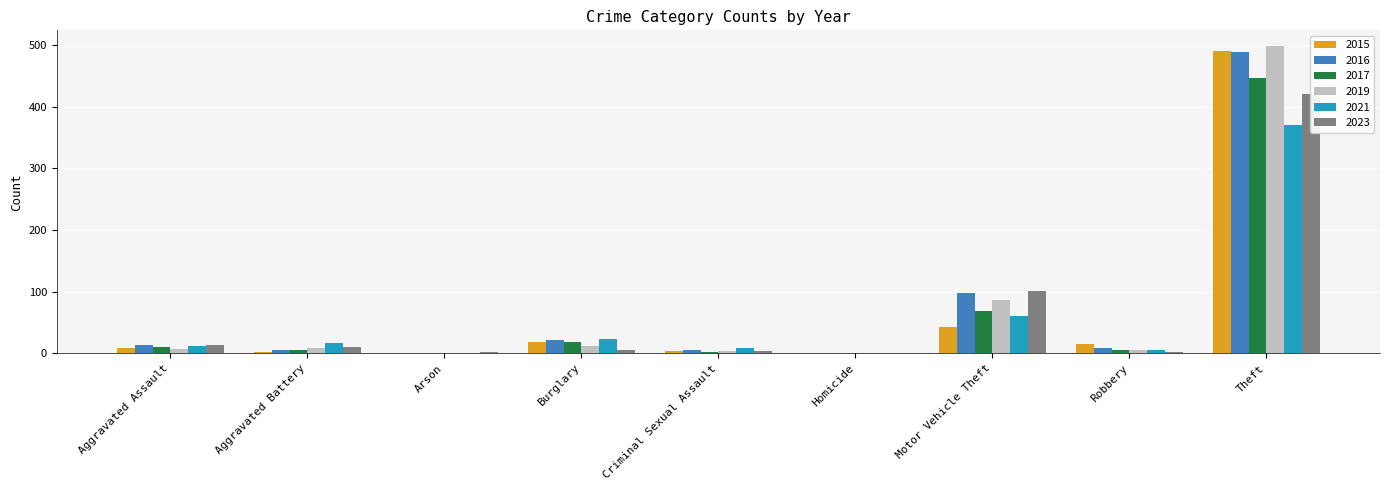

What is the spread (max minus min) of values at Theft?

128